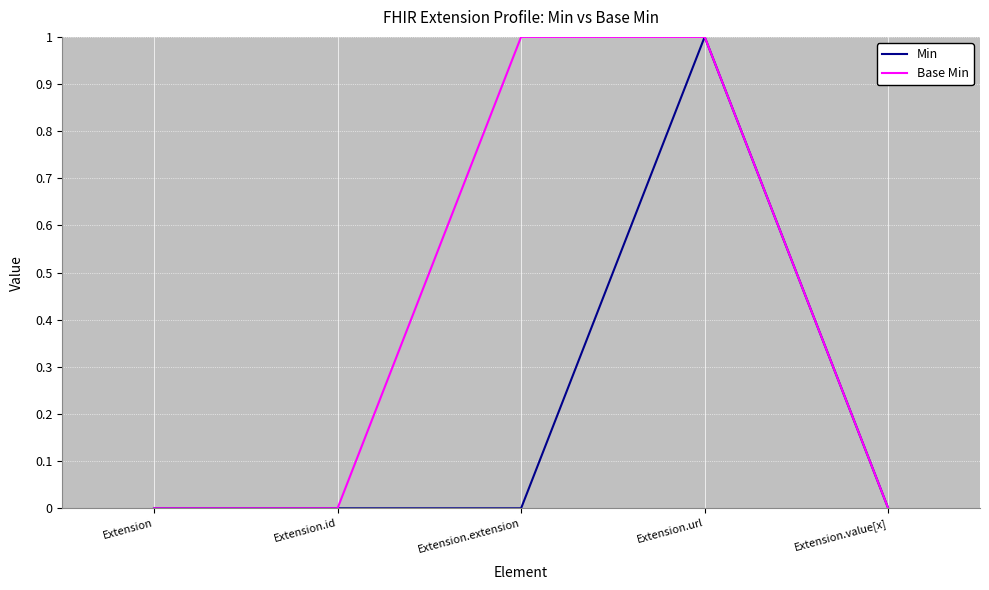

What position from the right is Extension.id?

4